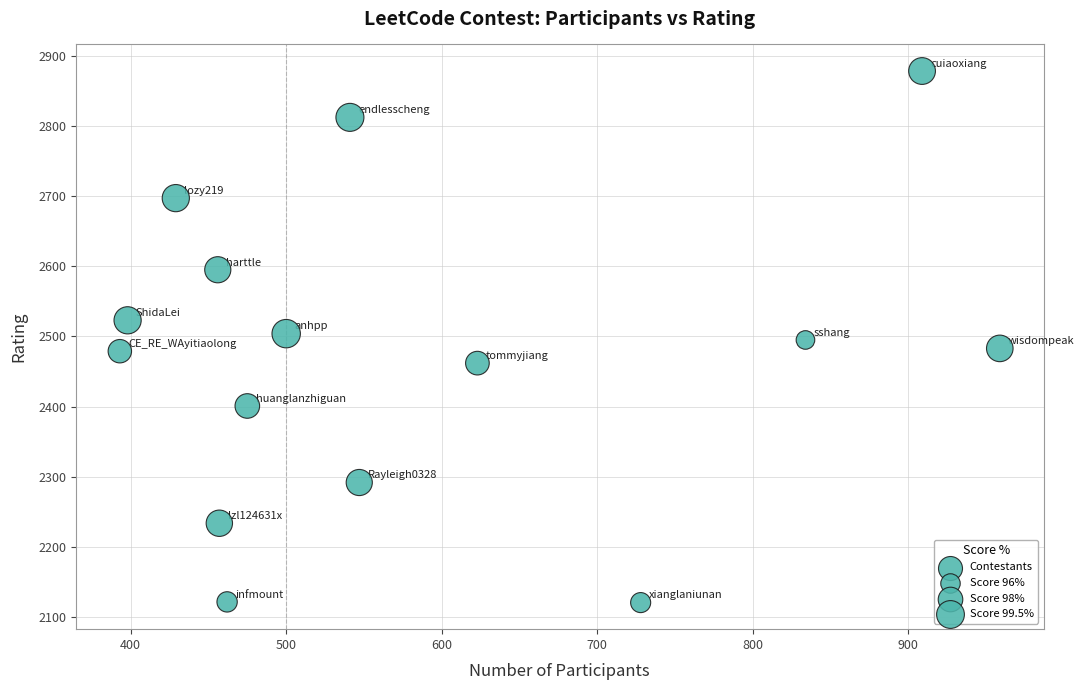

What is the range of Y values (max minus min)?

757